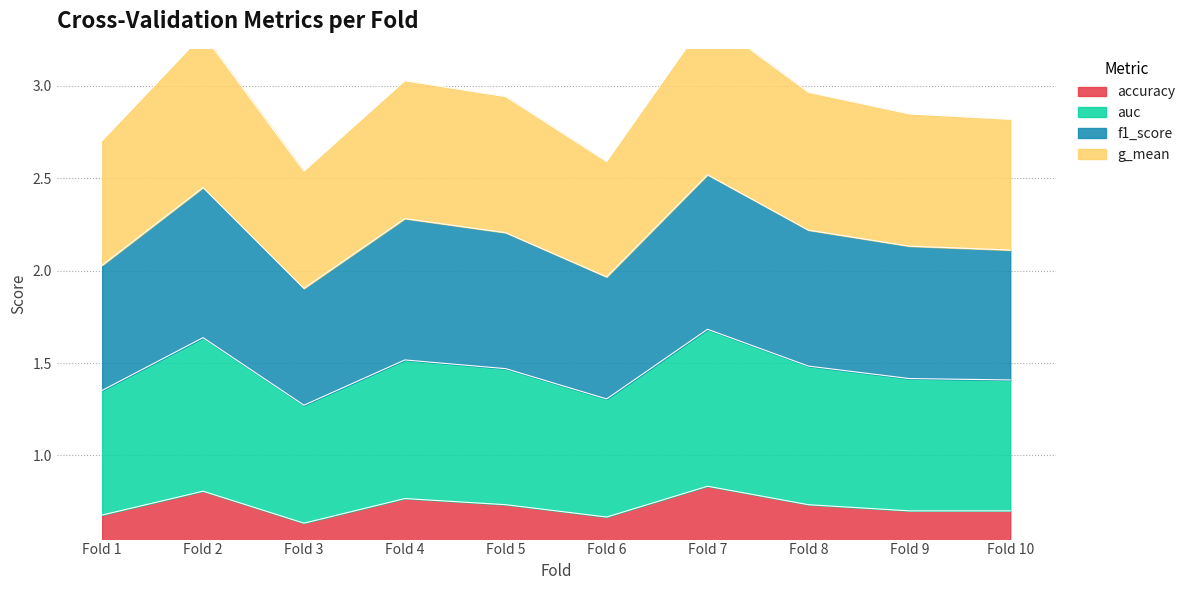

True or false: accuracy has a value of 0.3 at Fold 8.

False